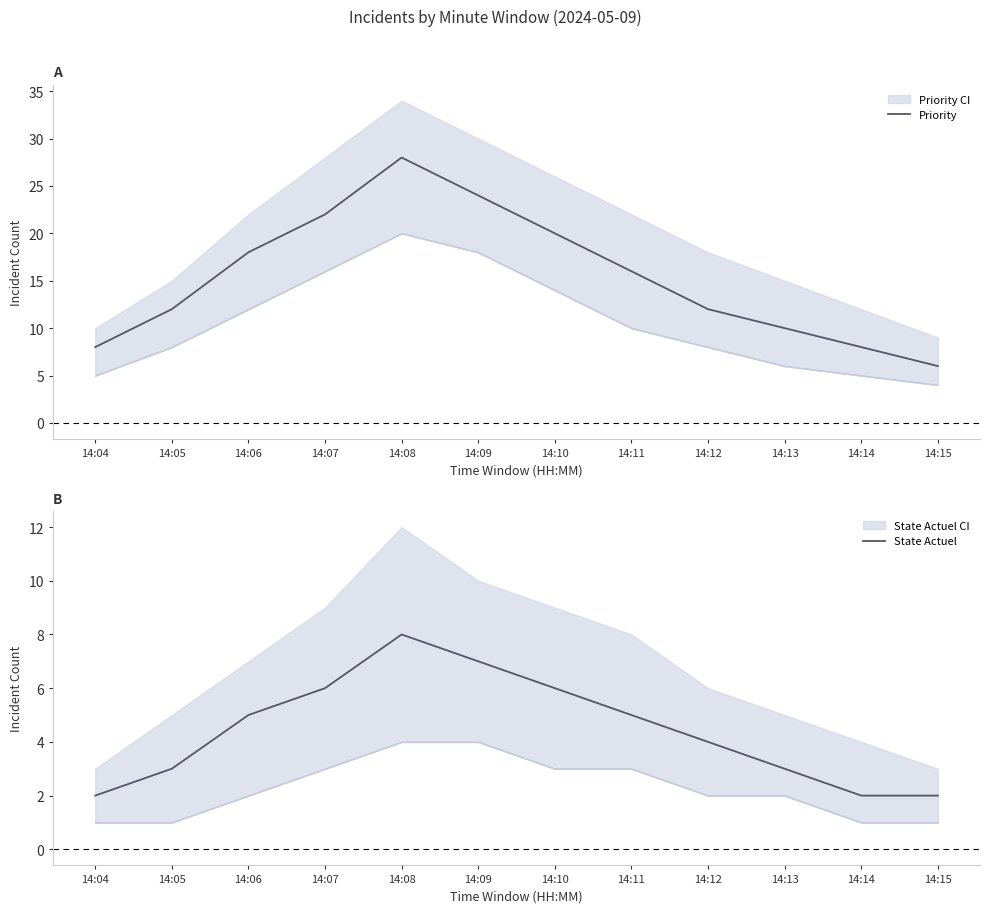

What is the difference between the State Actuel values at 14:11 and 14:04?

3